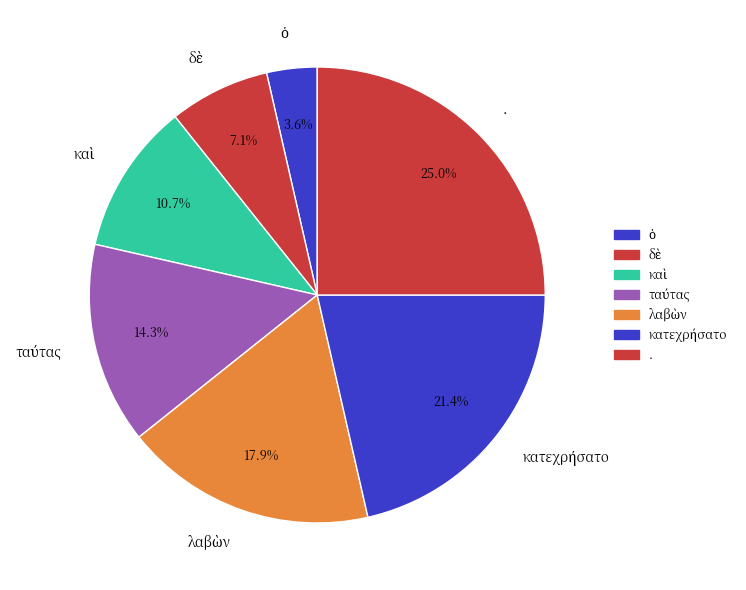

Which slice is the largest?

.